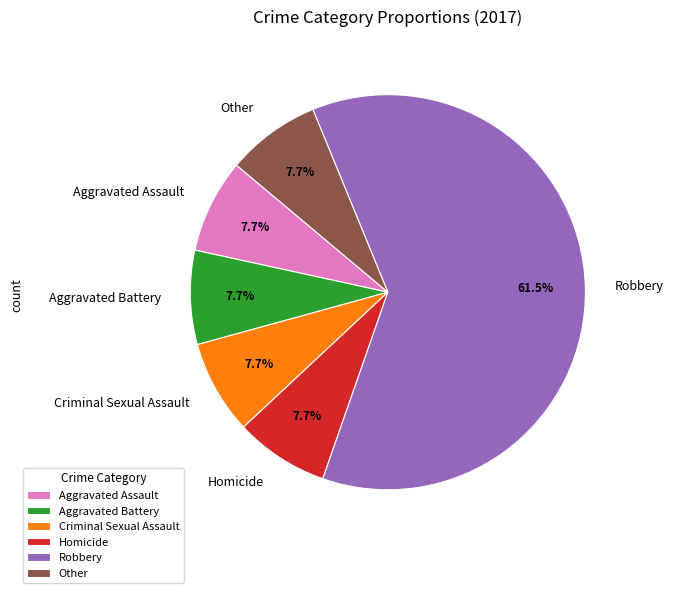

To the nearest percent, what is the combined percentage of Aggravated Battery and Criminal Sexual Assault?

15%